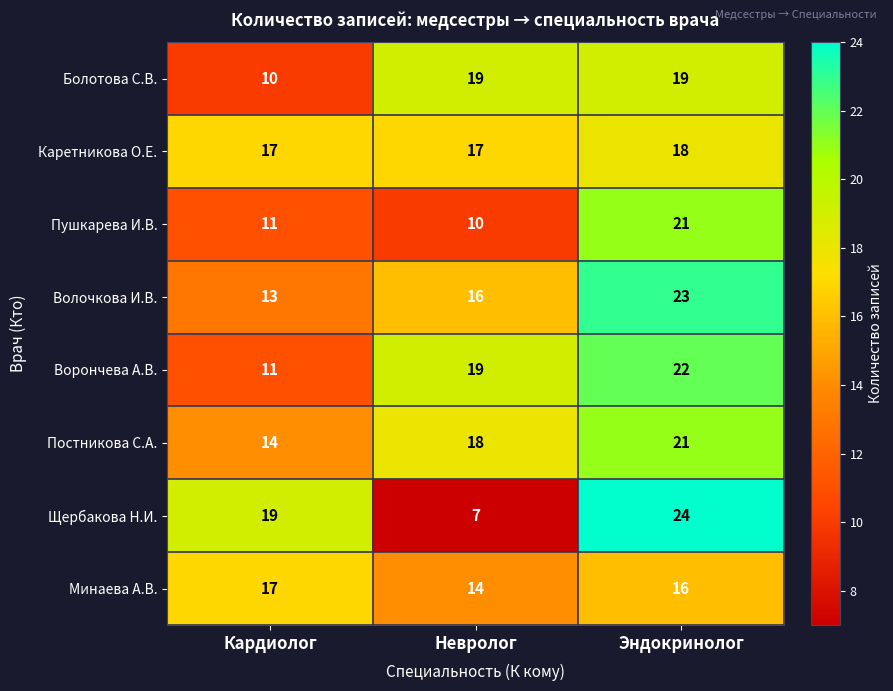

Read the Пушкарева И.В. value at Невролог, to the nearest 5.

10